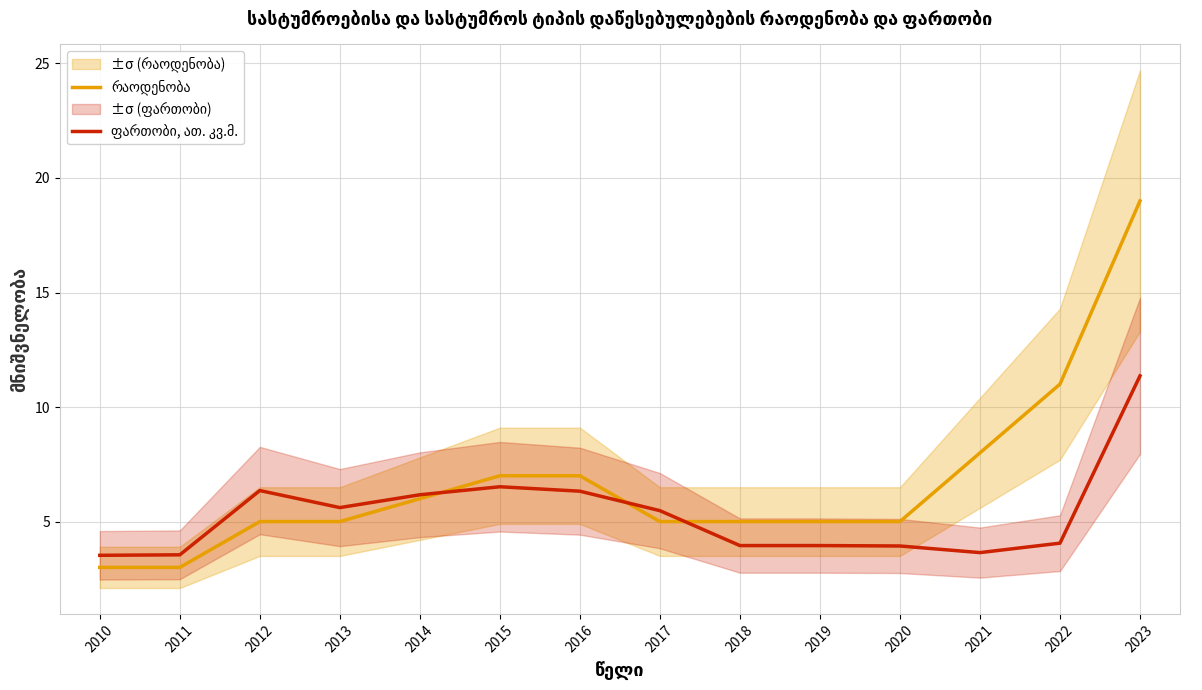

Which series ends up on top after the final intersection of რაოდენობა and ფართობი, ათ. კვ.მ.?

რაოდენობა